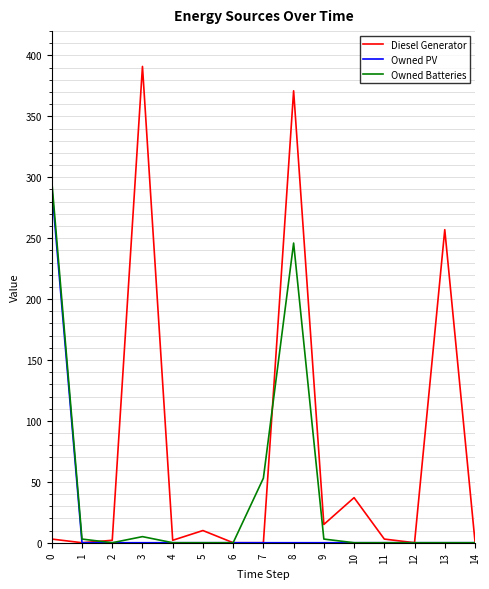

At which category is the sum across all series the highest?

8